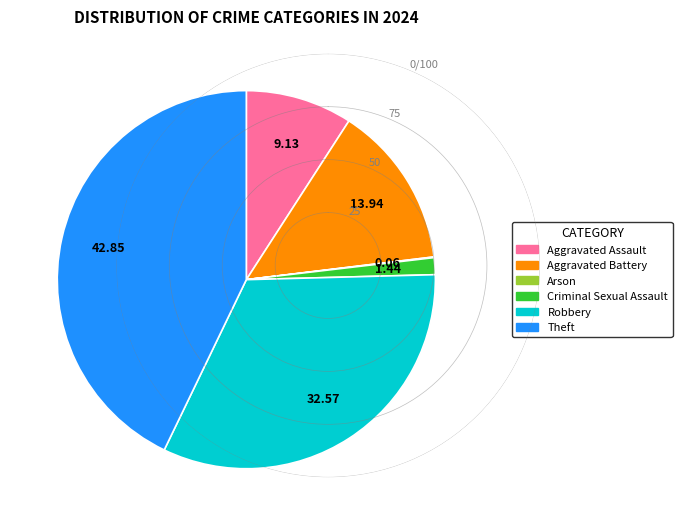

Does Theft represent more than half of the total?

No